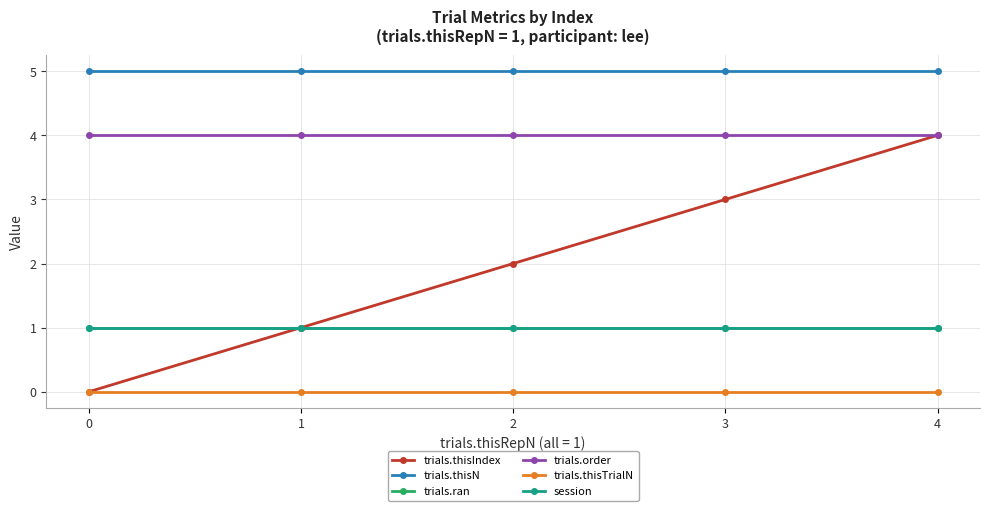

Which series has the widest spread of values?

trials.thisIndex